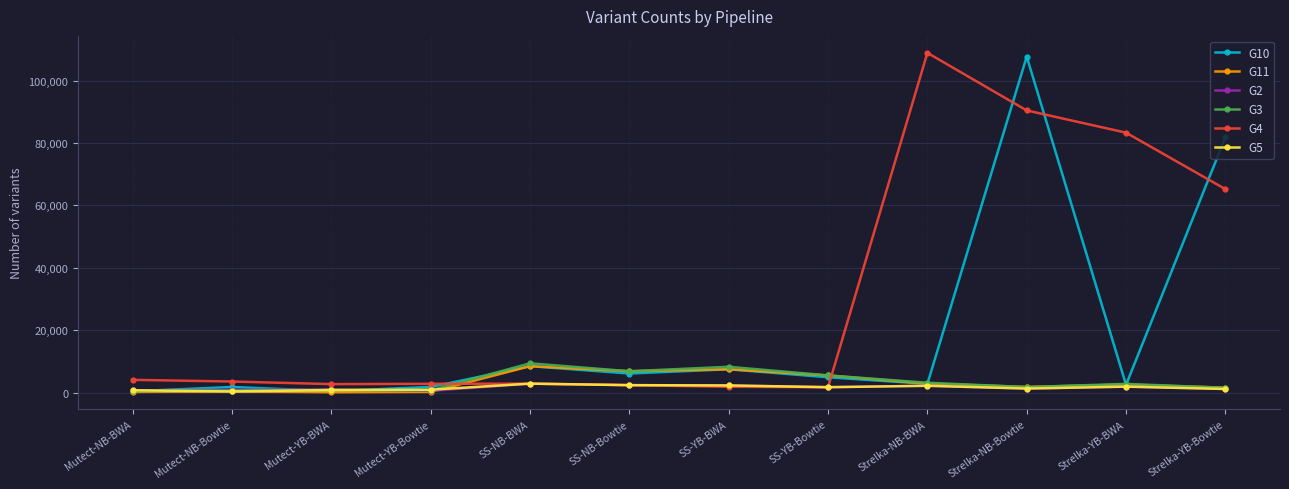

True or false: G2 has more than 1 interior local peaks.

True